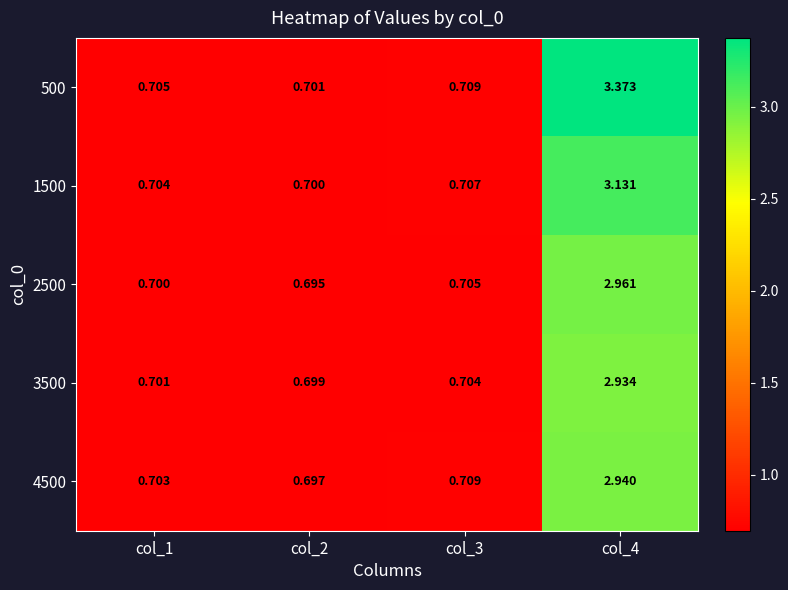

At col_4, list the series in order from largest to smallest.

500, 1500, 2500, 4500, 3500